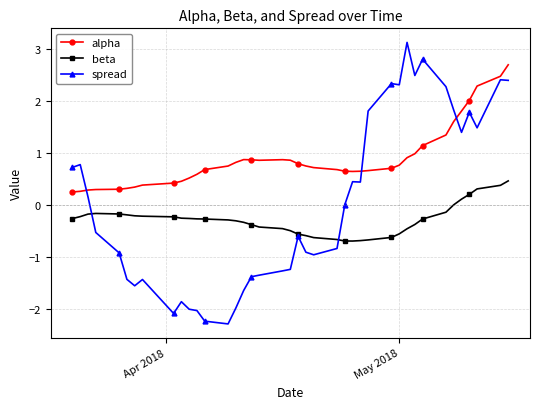

Which series ends up on top after the final intersection of spread and alpha?

alpha